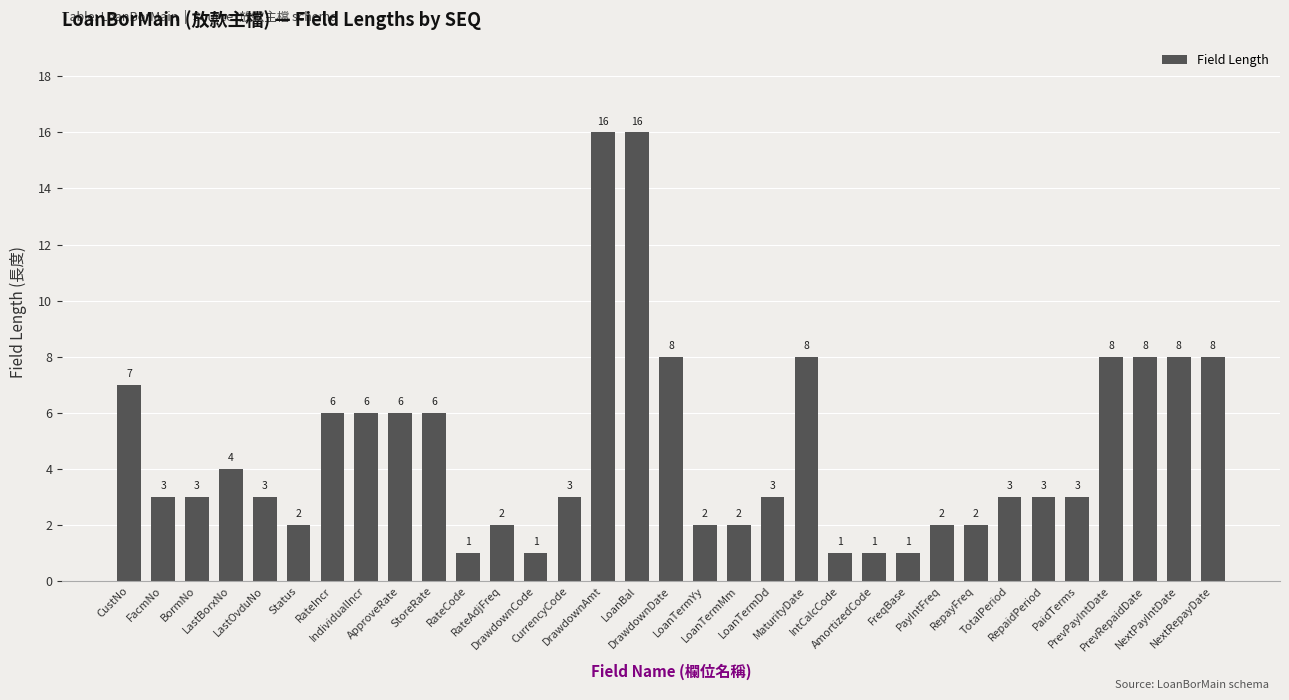

What is the value of the 30th bar from the left?

8